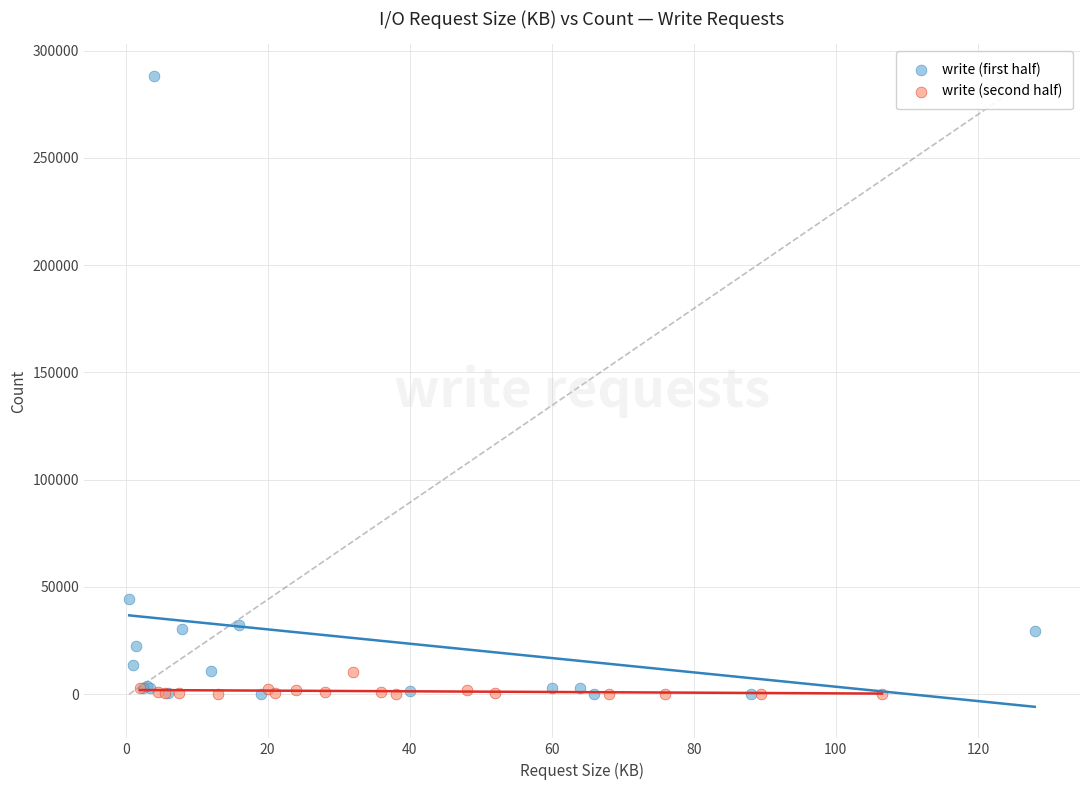

Which series has the largest Y range (max minus min)?

write (first half)